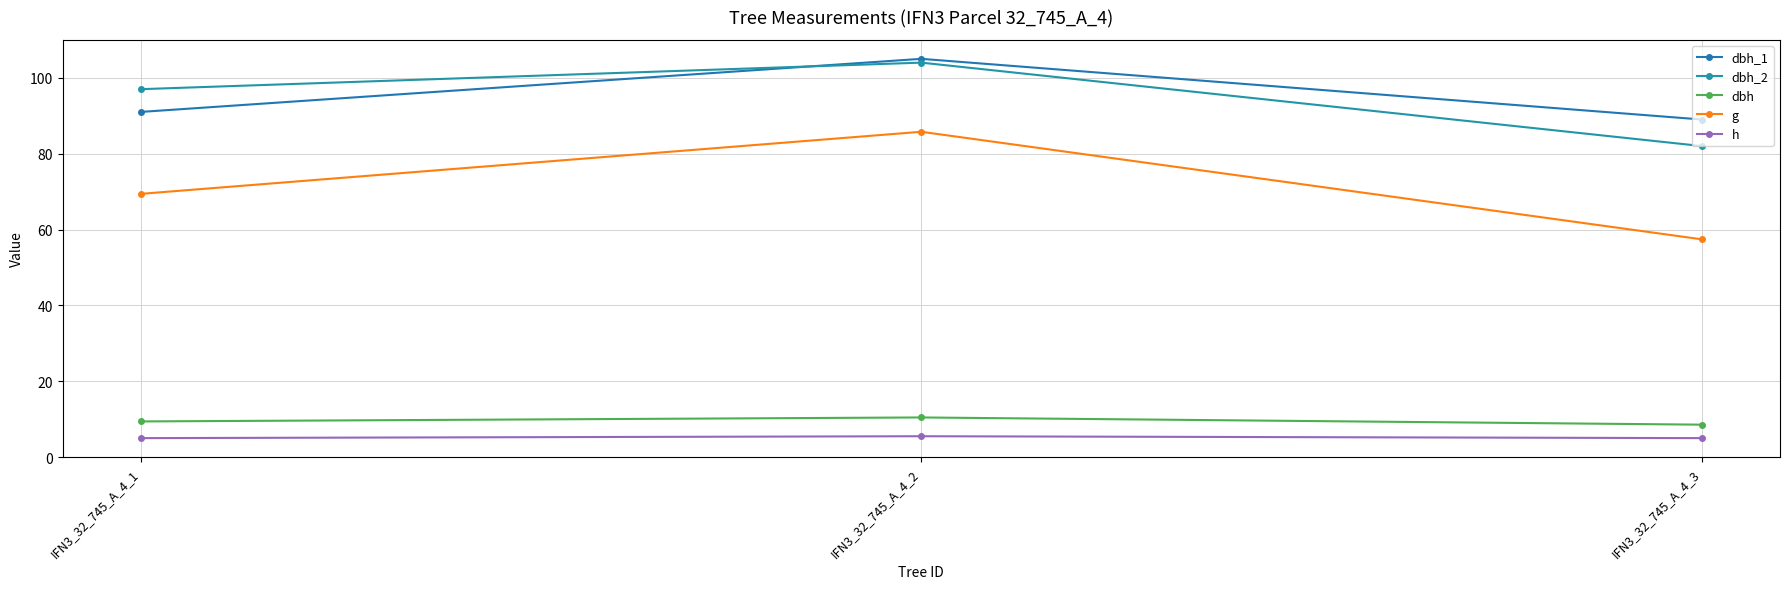

Which has a higher value, IFN3_32_745_A_4_1 or IFN3_32_745_A_4_2?

IFN3_32_745_A_4_2